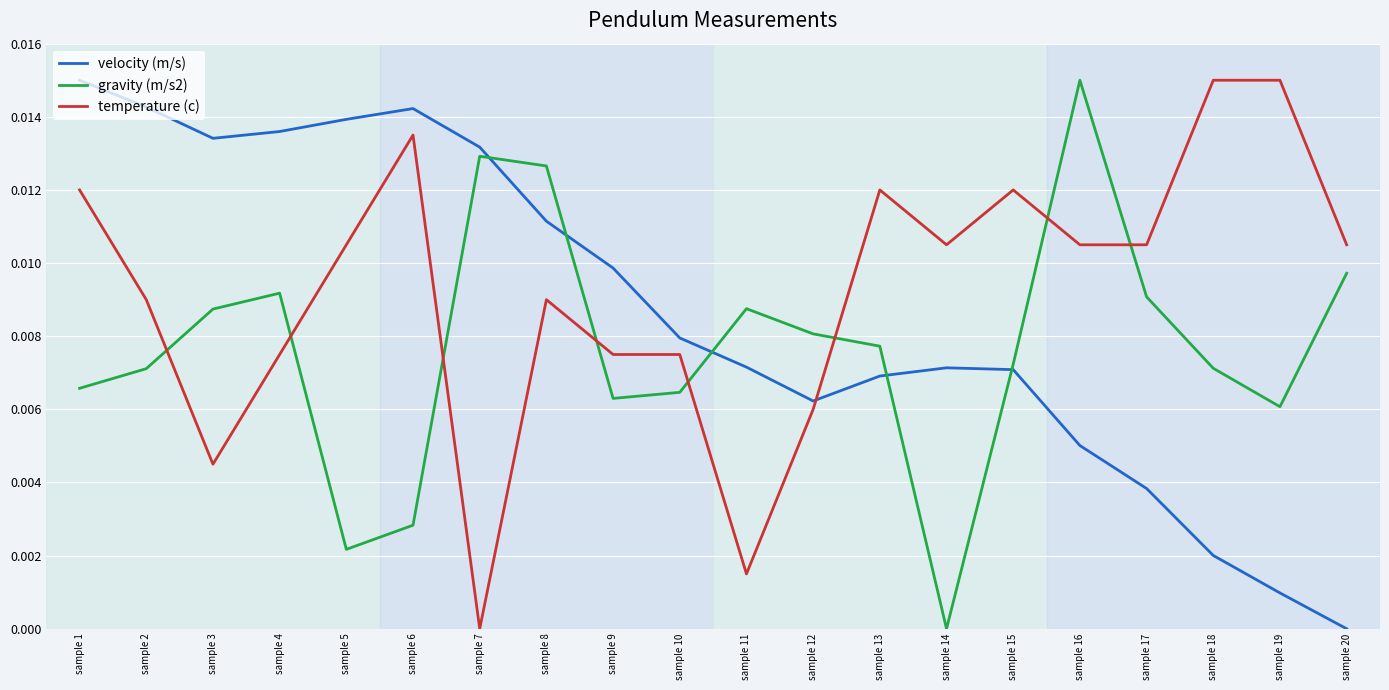

True or false: velocity (m/s) has more than 2 interior local peaks.

False